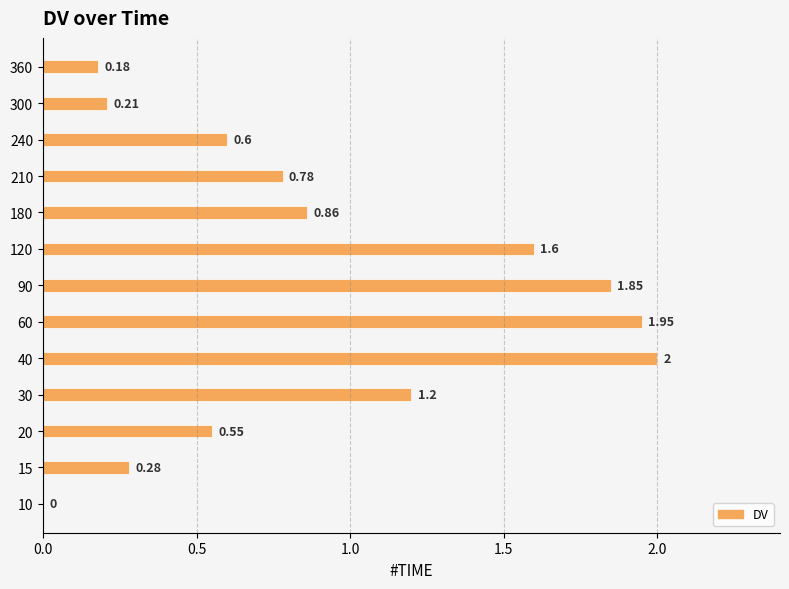

What is the sum of all values?

12.1